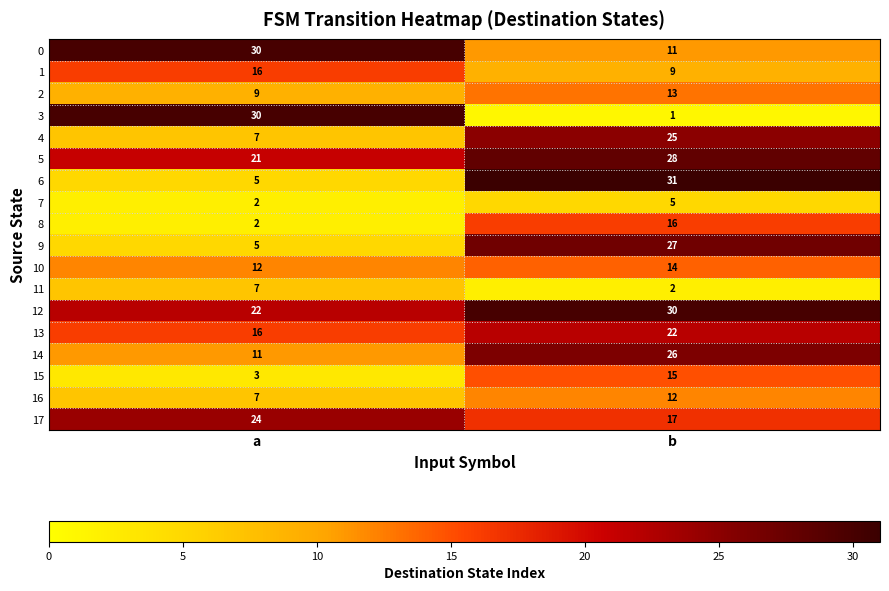

How many distinct data groups are displayed?

18